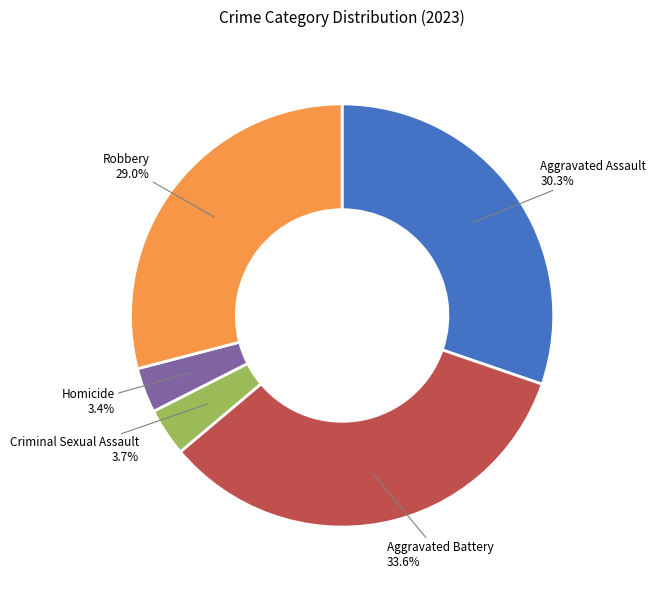

Which slice is the largest?

Aggravated Battery